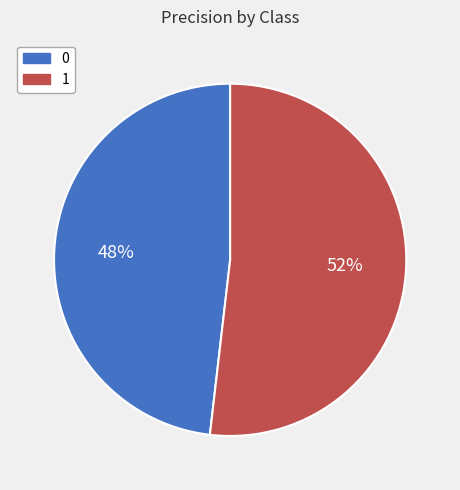

Does any single category account for the majority?

Yes